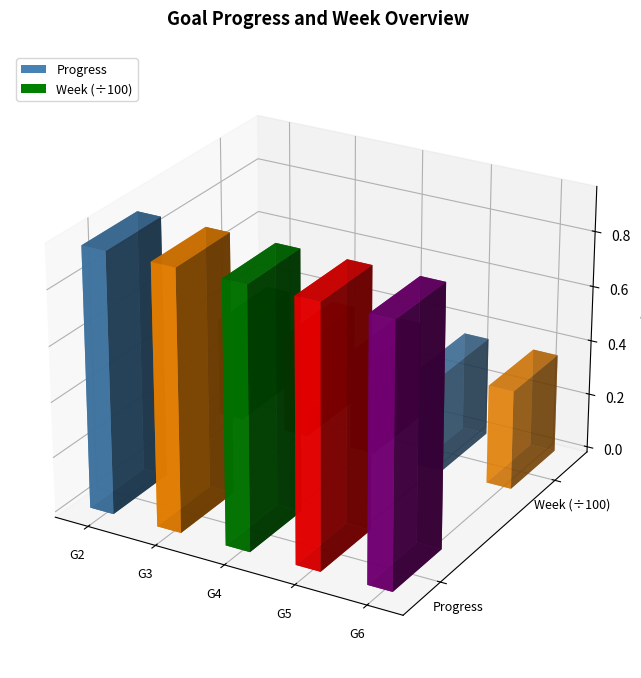

What are all the series names shown in the legend?

Progress, Week